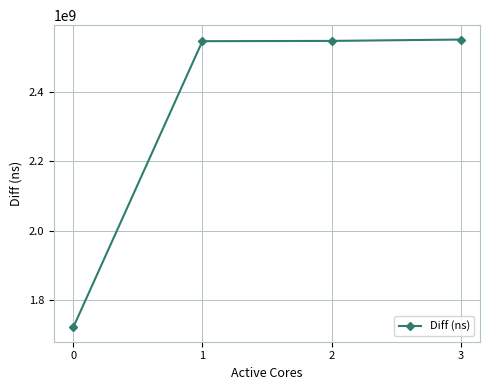

How many lines are shown in the chart?

1